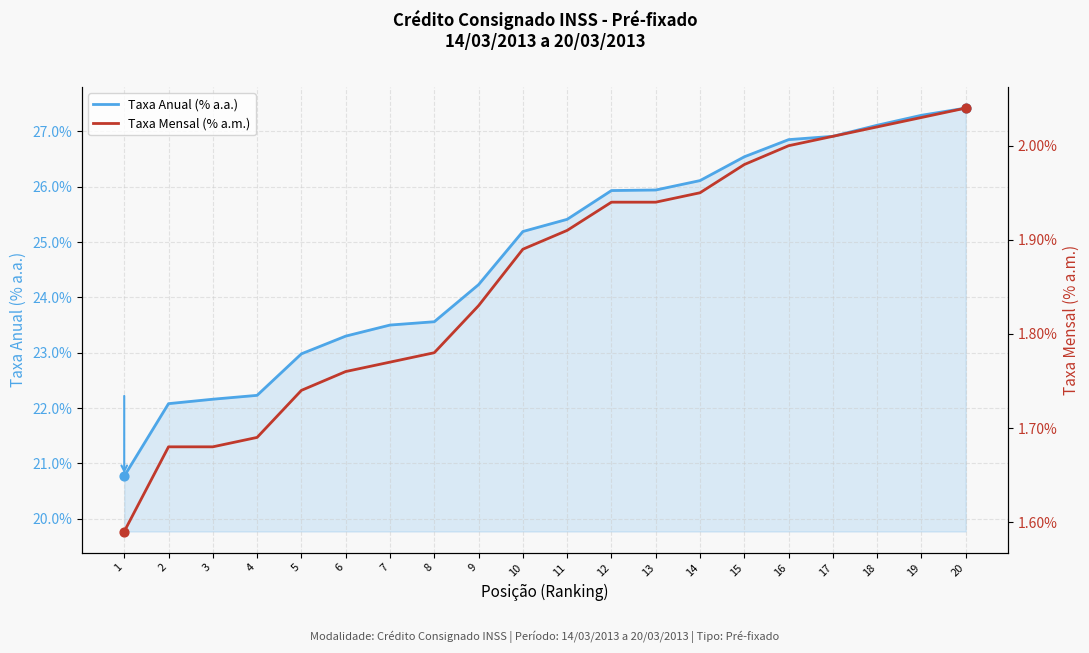

What is the total value across all series at 9?

26.1